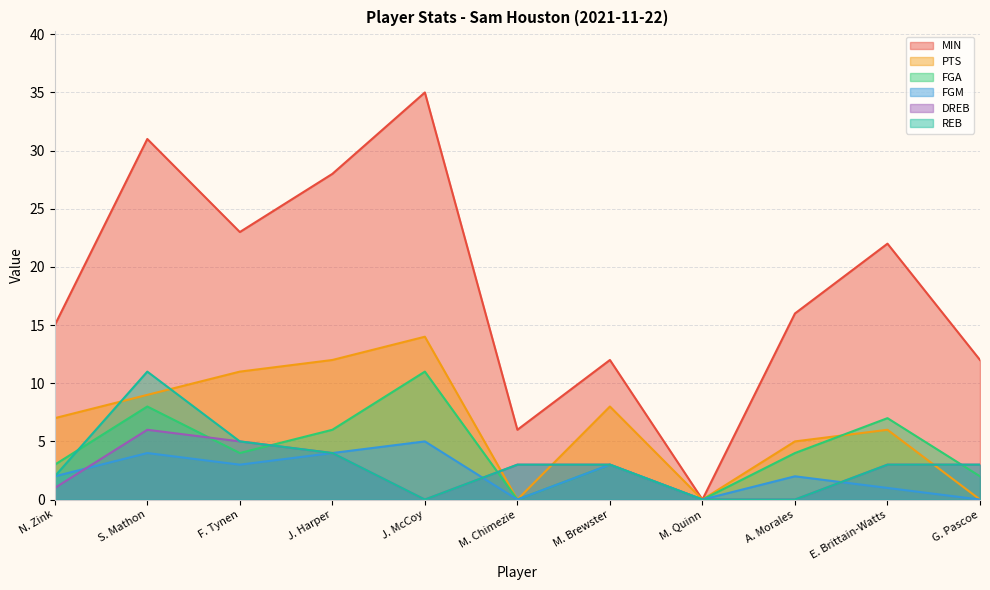

What is the maximum value for PTS?

14